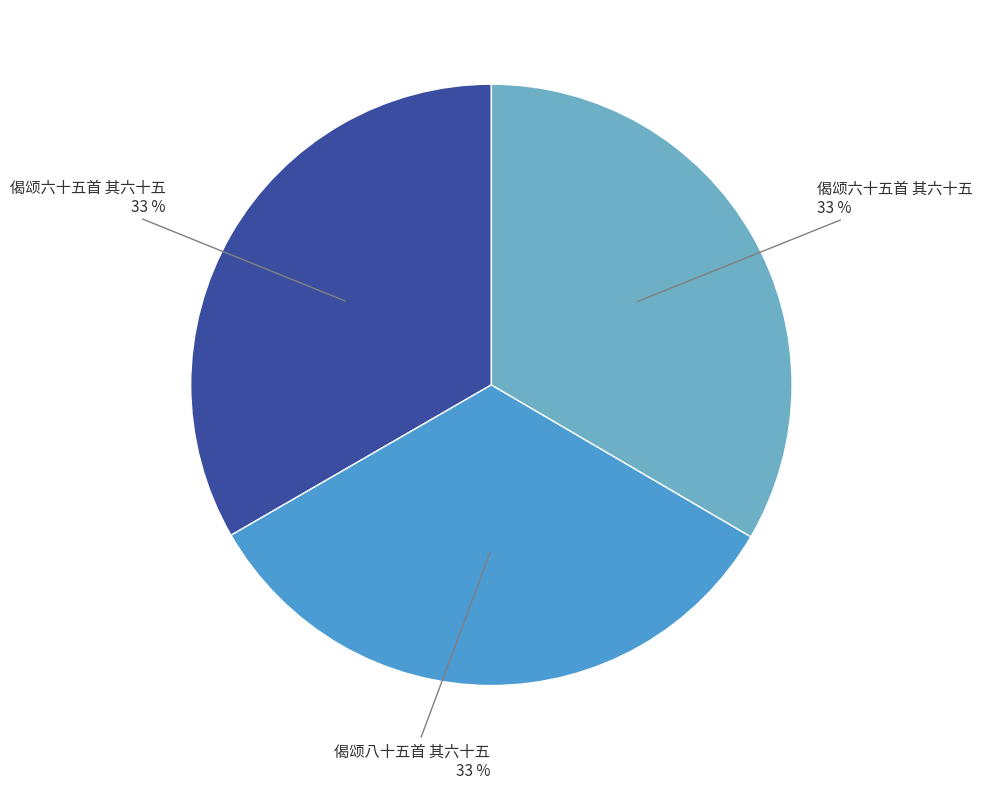

Is there any slice that represents more than half of the pie?

No